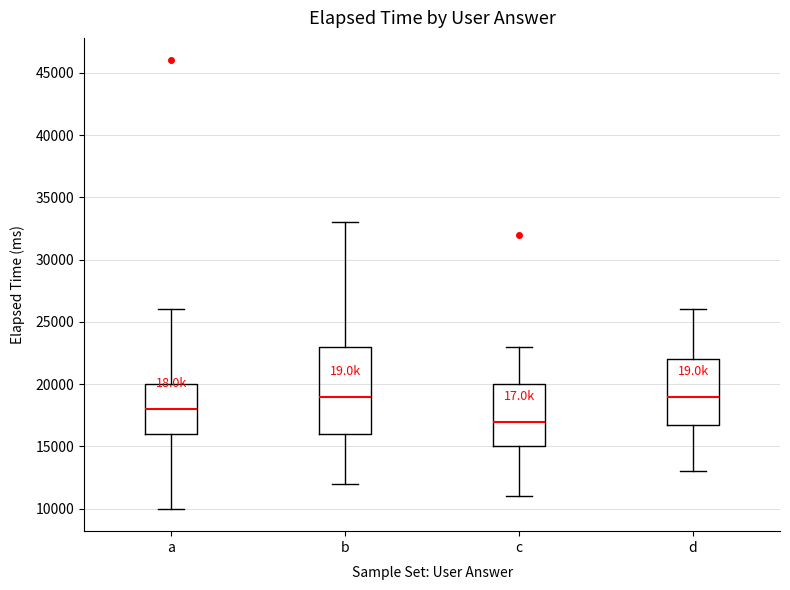

Reading left to right, transcribe this box plot: for each box, give where its median line is, the range the box spans, and where its two whiskers end, as read against the y-axis. The values are not printed on the chart, so give them approximately, as read against the axis.

a: median 18000, box 16000 to 20000, whiskers 10000 to 26000
b: median 19000, box 16000 to 23000, whiskers 12000 to 33000
c: median 17000, box 15000 to 20000, whiskers 11000 to 23000
d: median 19000, box 17000 to 22000, whiskers 13000 to 26000